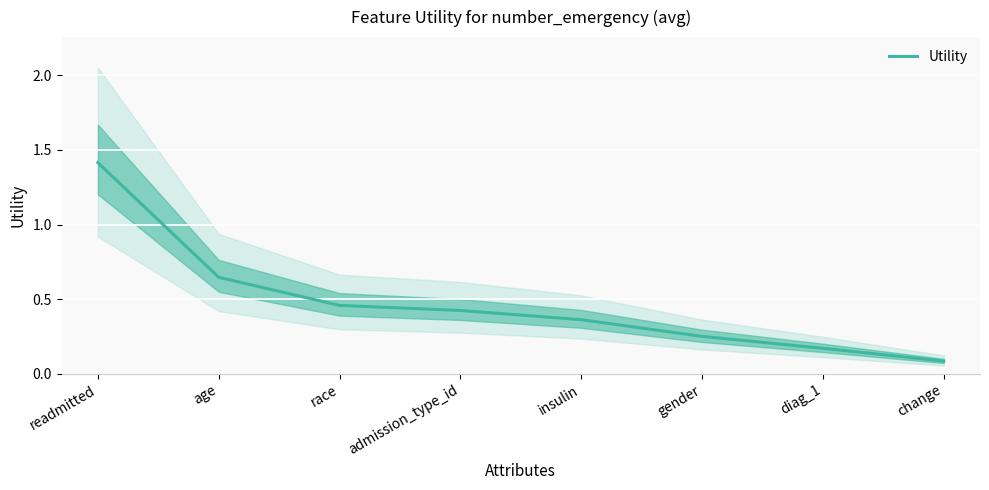

True or false: the data shows 0.5 at race.

True